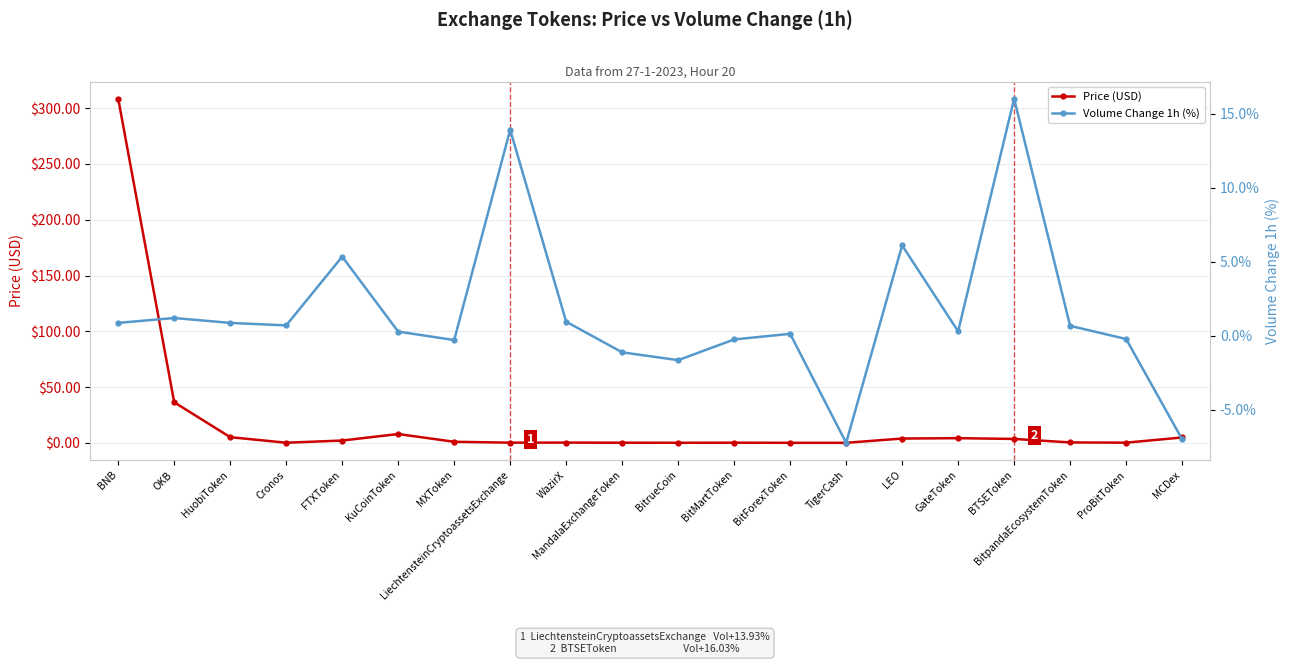

What value does the Price (USD) series have at OKB?

36.4